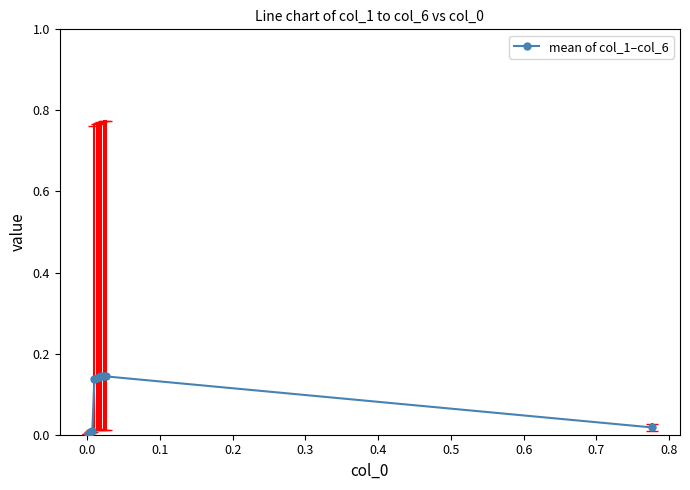

Reading left to right, list all the values displayed in this chart.

0.0	0.1	0.1	0.1	0.1	0.1	0.1	0.0	0.0	0.0